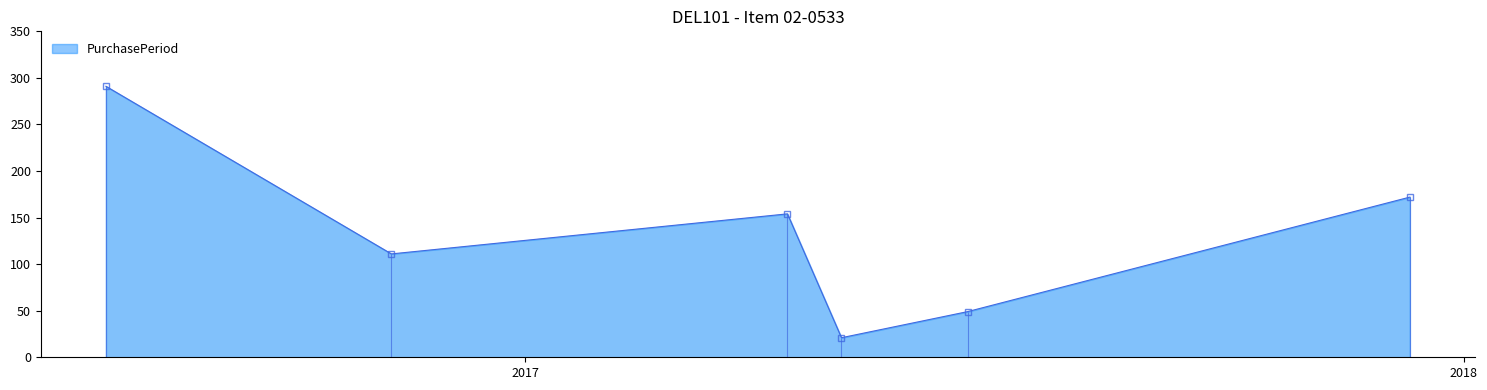

What is the minimum value shown in the chart?

21